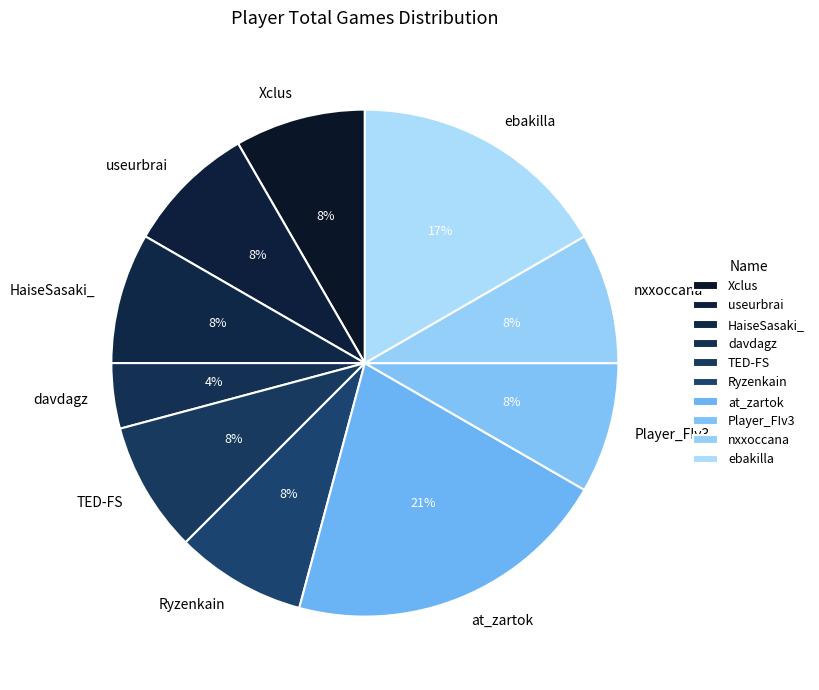

Approximately how many times larger is the value at useurbrai compared to davdagz?

2.0